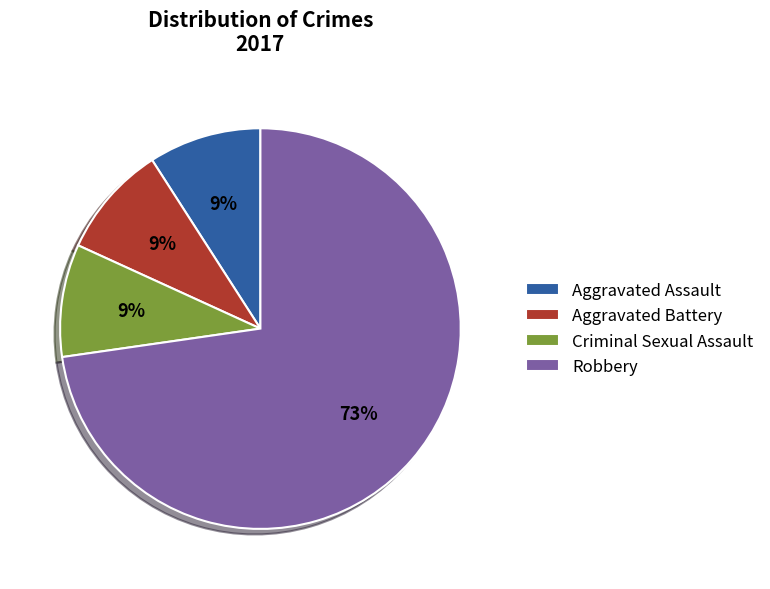

How many slices are in this pie chart?

4